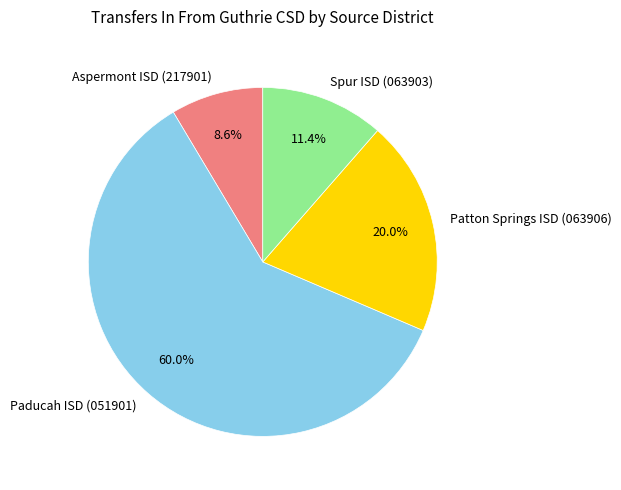

How many segments does this pie chart have?

4